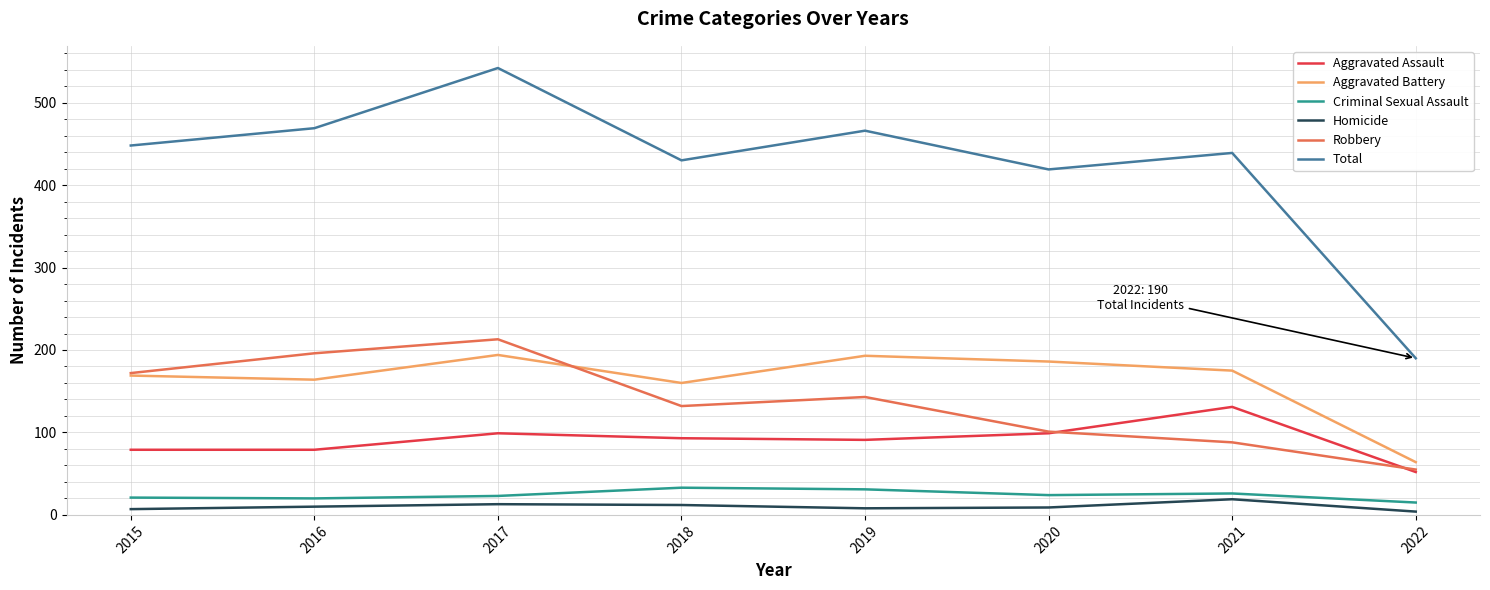

What is the greatest value displayed?

542